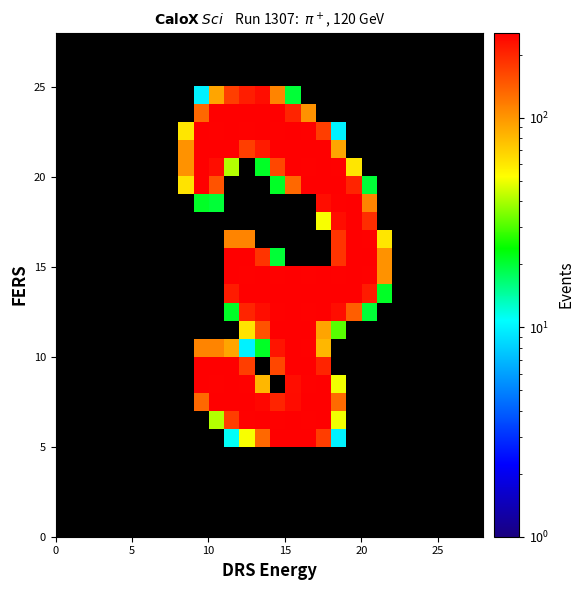

How many categories are shown in the chart?

28